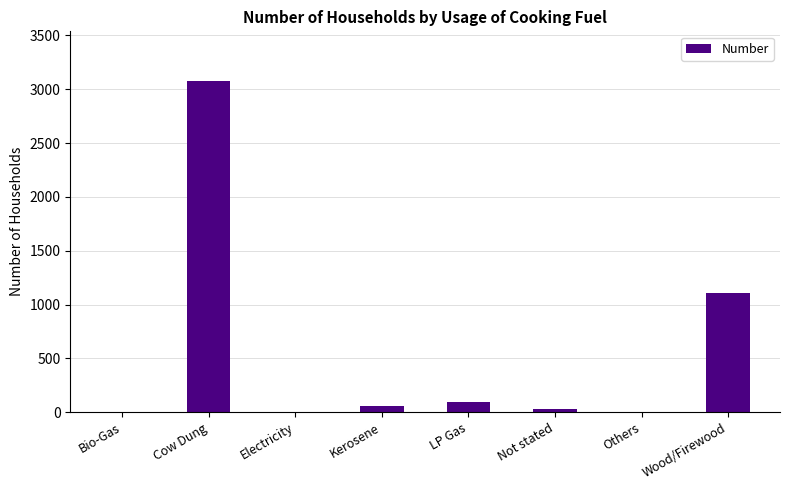

What is the greatest value displayed?

3076